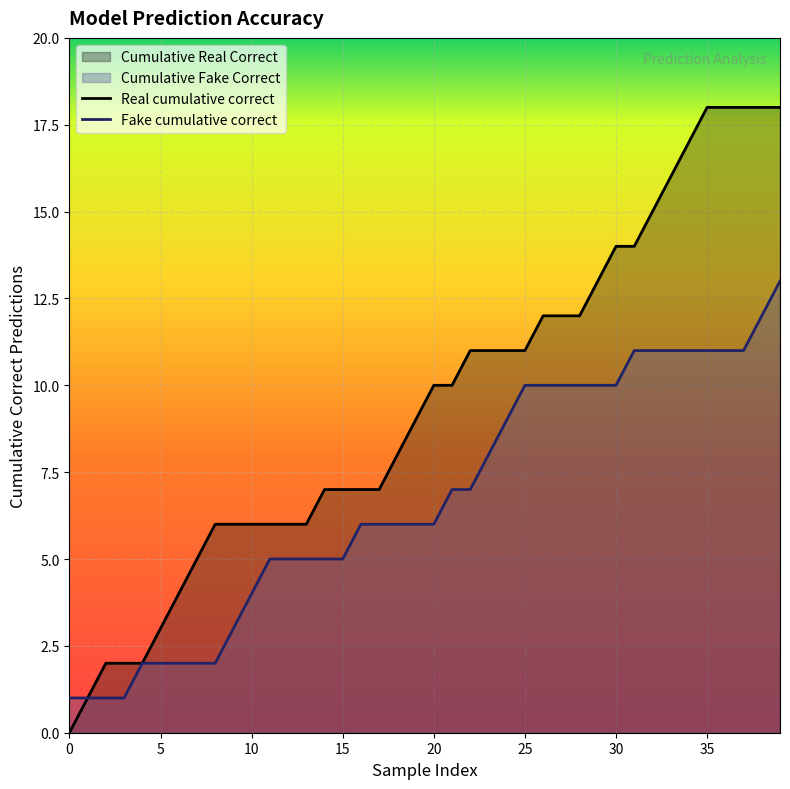

At 5, list the series in order from largest to smallest.

Real cumulative correct, Fake cumulative correct